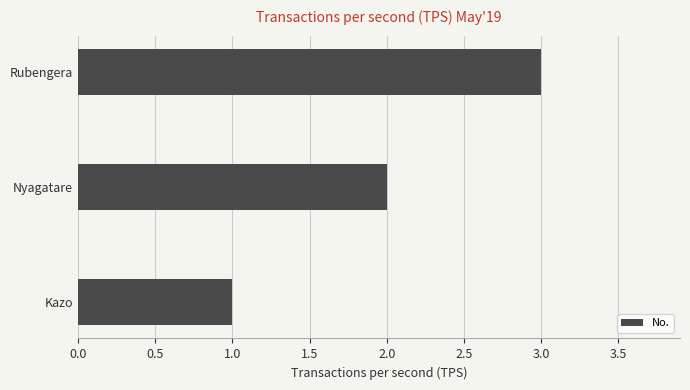

What is the difference between the maximum and minimum values?

2